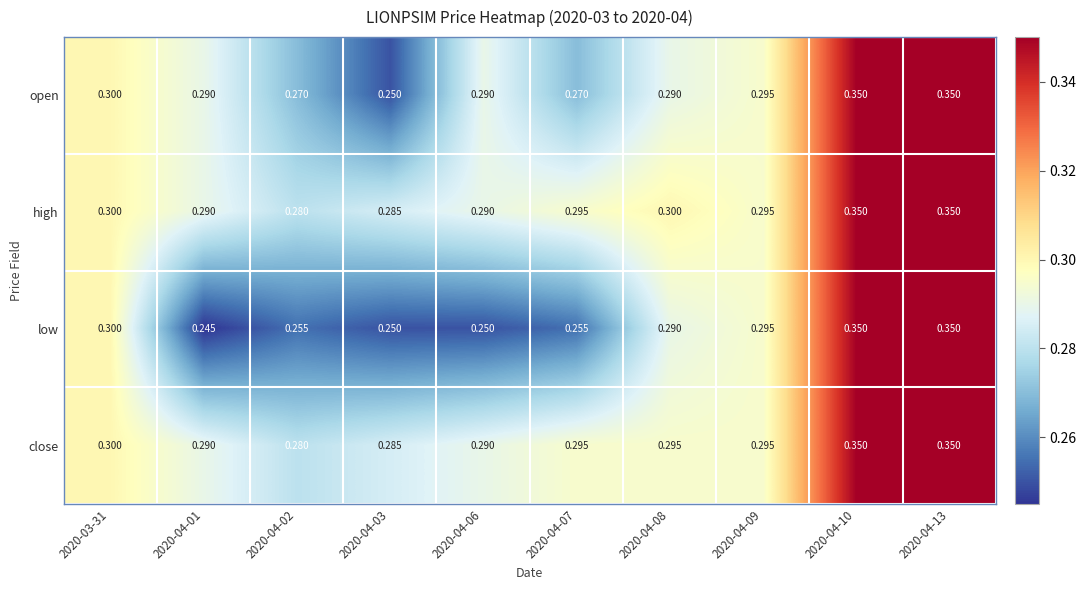

Which series has the largest total across all categories?

high